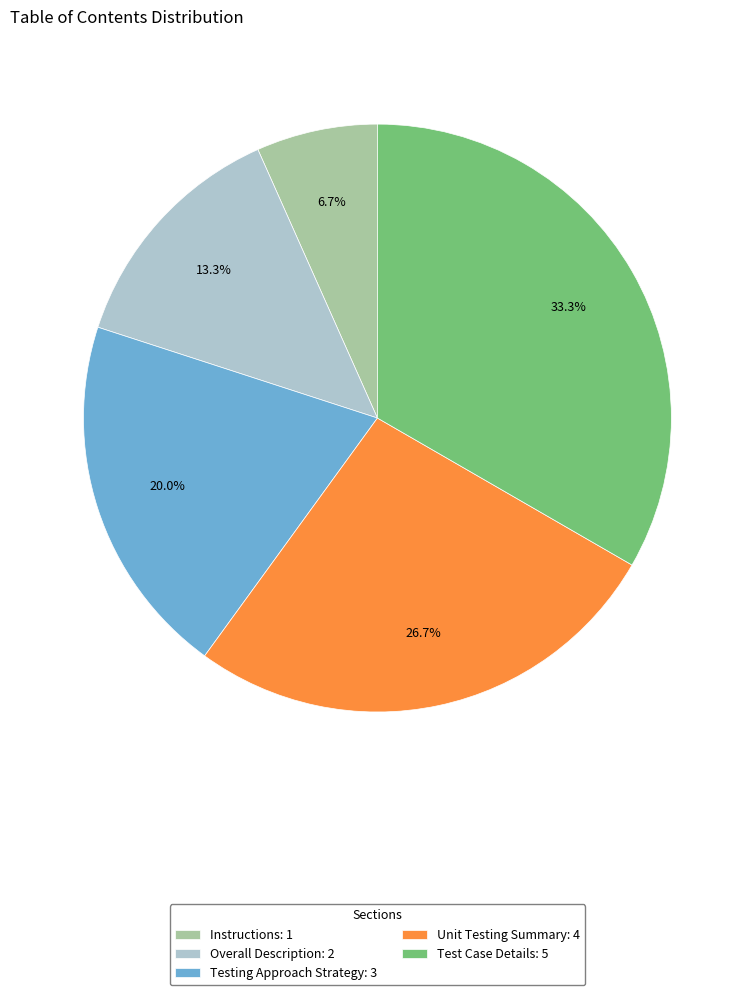

The Instructions slice represents 7% of the pie. True or false?

True